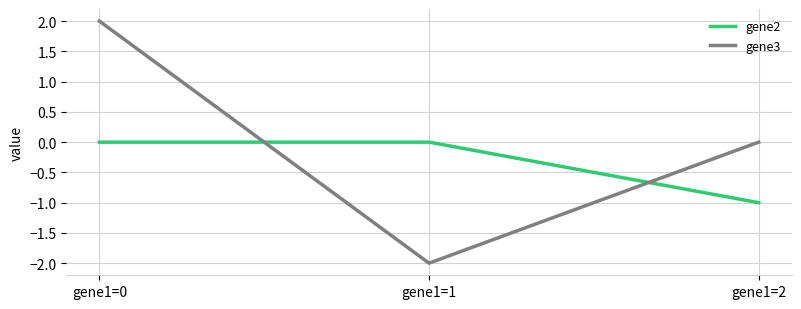

Which series has the largest range (max minus min)?

gene3